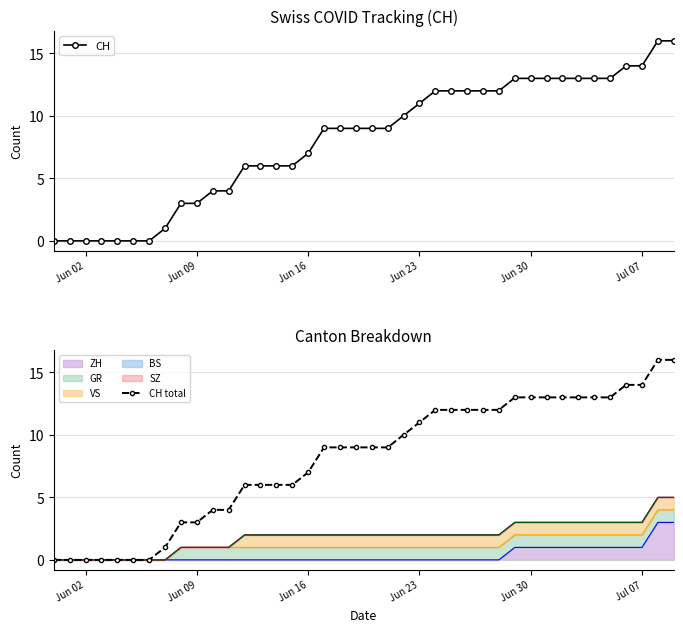

True or false: CH and CH total intersect in this chart.

False